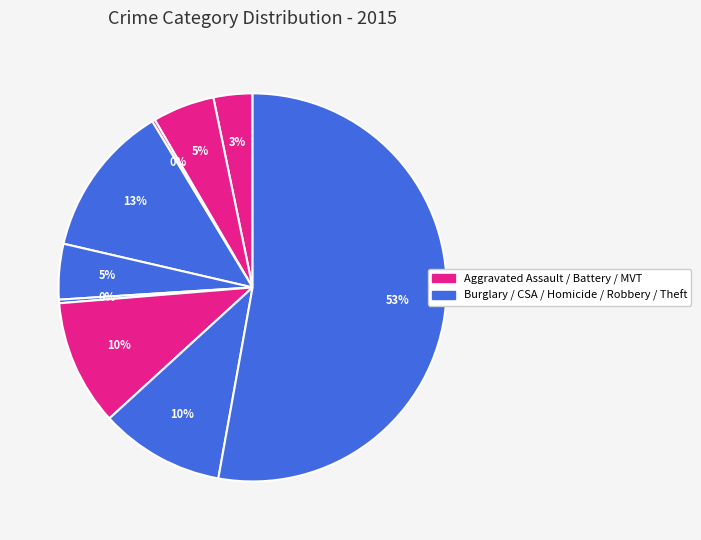

Rank the categories by value from lowest to highest.

Arson, Homicide, Aggravated Assault, Criminal Sexual Assault, Aggravated Battery, Robbery, Motor Vehicle Theft, Burglary, Theft